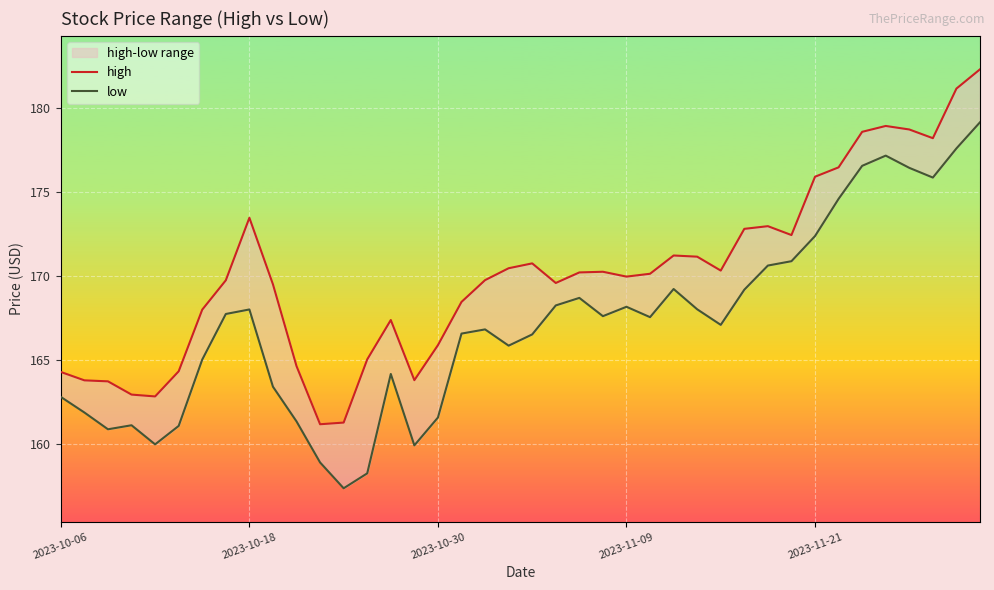

At 11, list the series in order from smallest to largest.

low, high